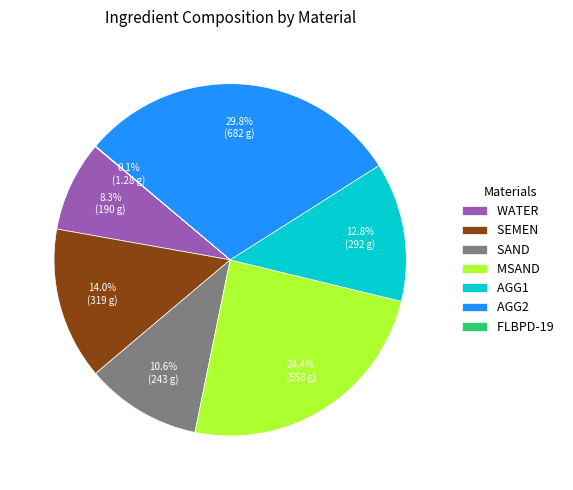

What percentage is the SAND slice, to the nearest percent?

11%